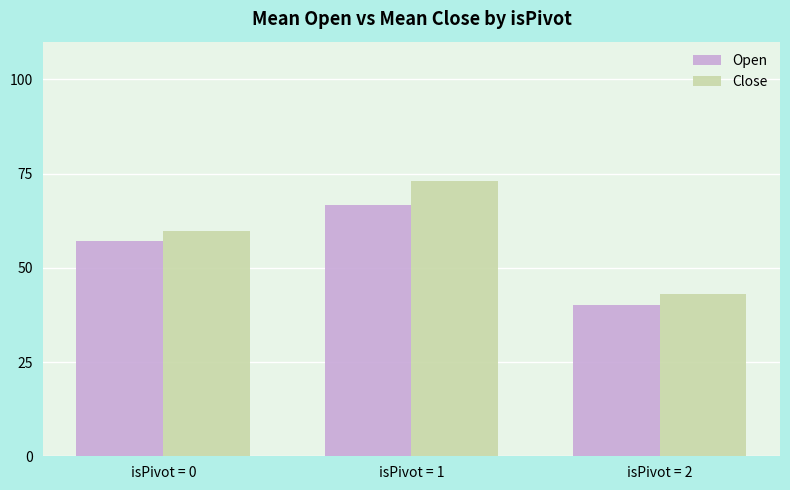

List the series in order of their overall mean, highest first.

Close, Open